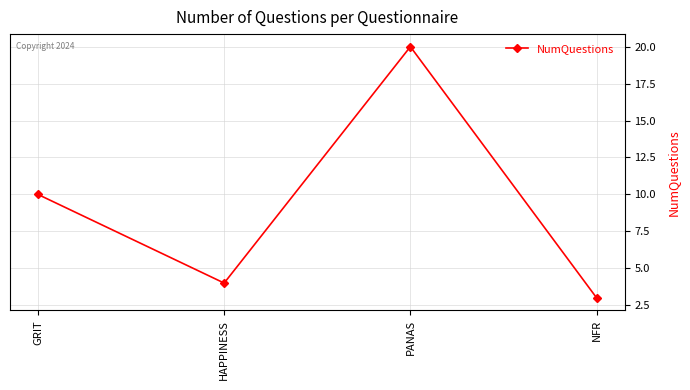

Which category has the lowest value across all series?

NFR